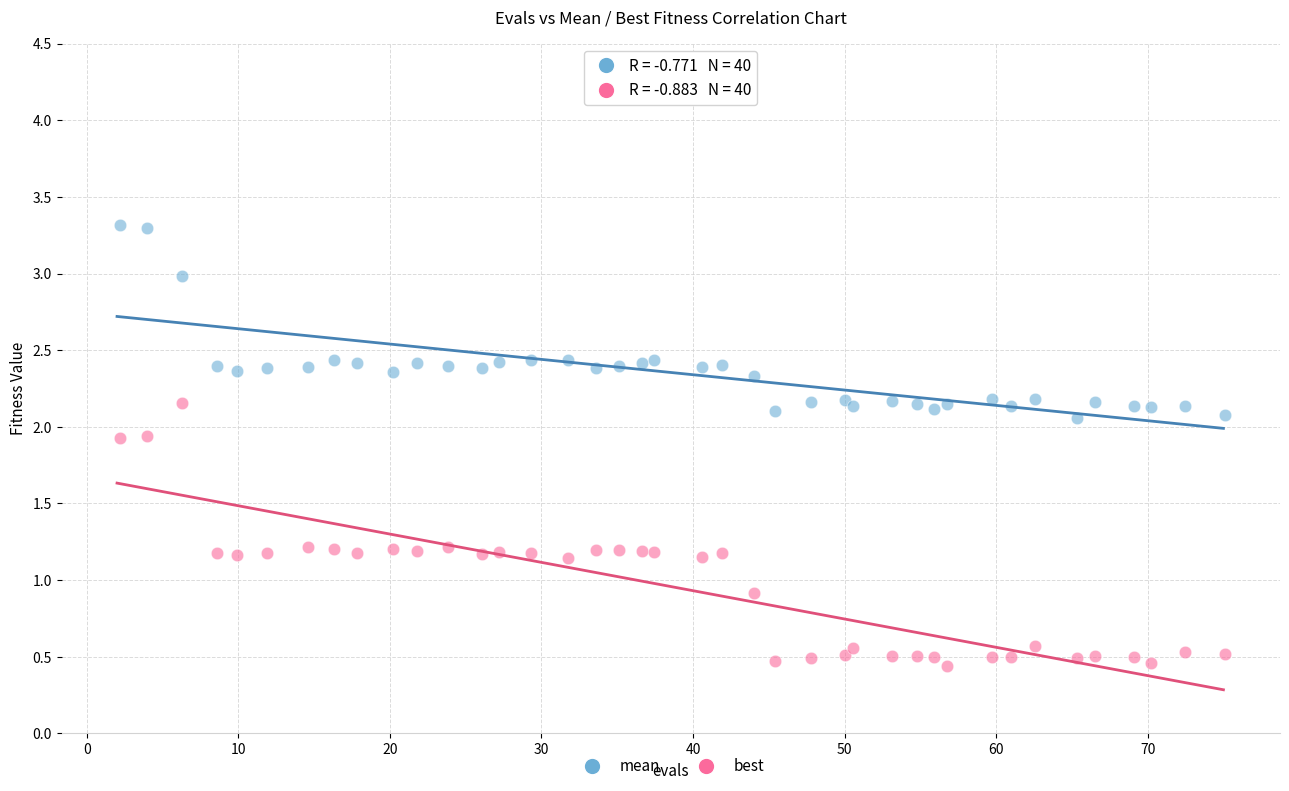

In the best series, what Y value is closest to 1?

0.9